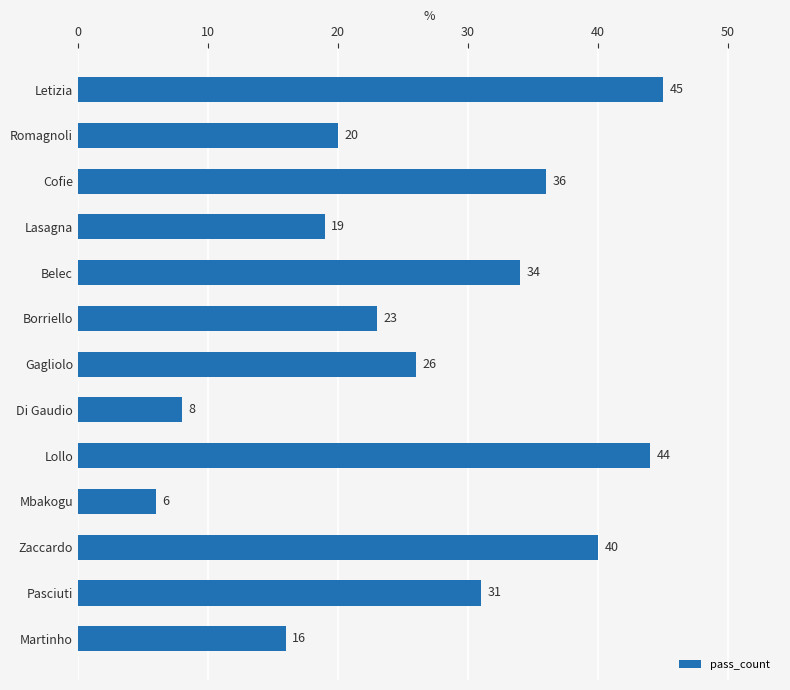

The value at Borriello is 23. True or false?

True